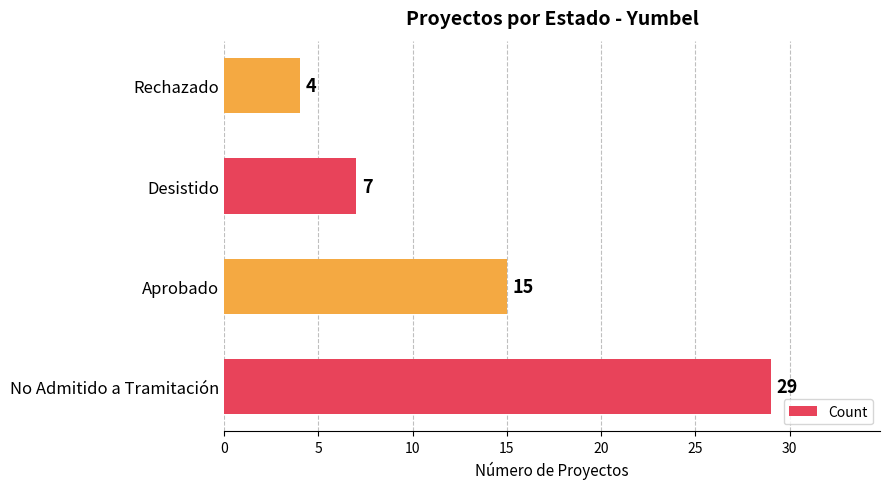

Rank the categories by value from highest to lowest.

No Admitido a Tramitación, Aprobado, Desistido, Rechazado